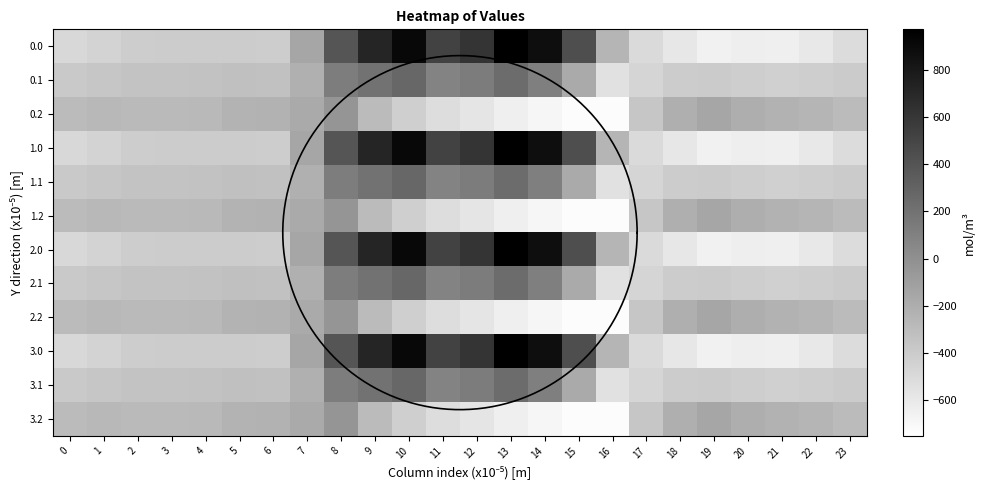

True or false: 0.0 has a value of -592.3 at 22.

True